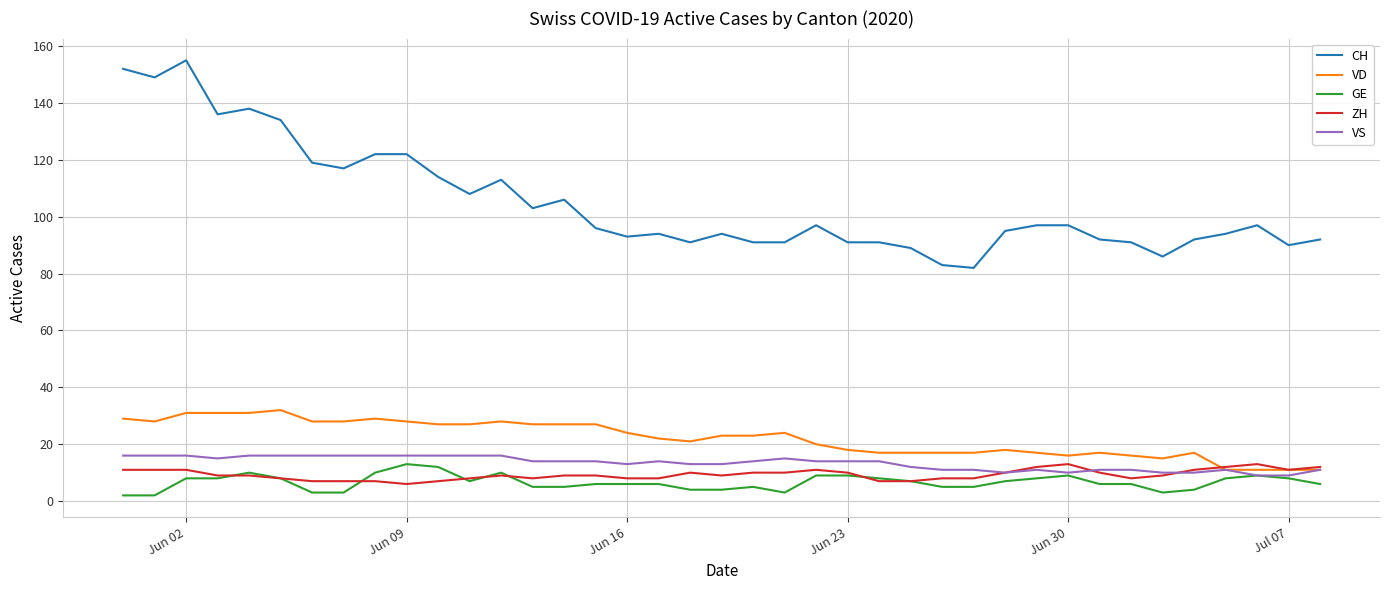

Which series has the largest total across all categories?

CH